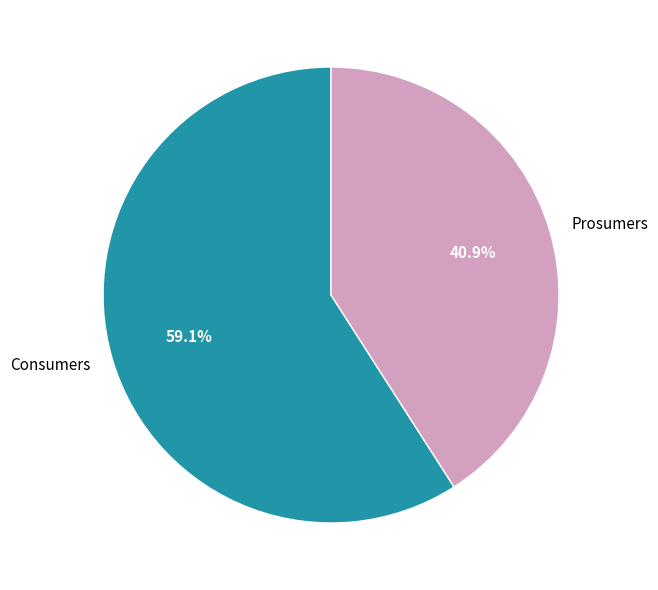

How much of the chart is everything except Consumers?

40.9%